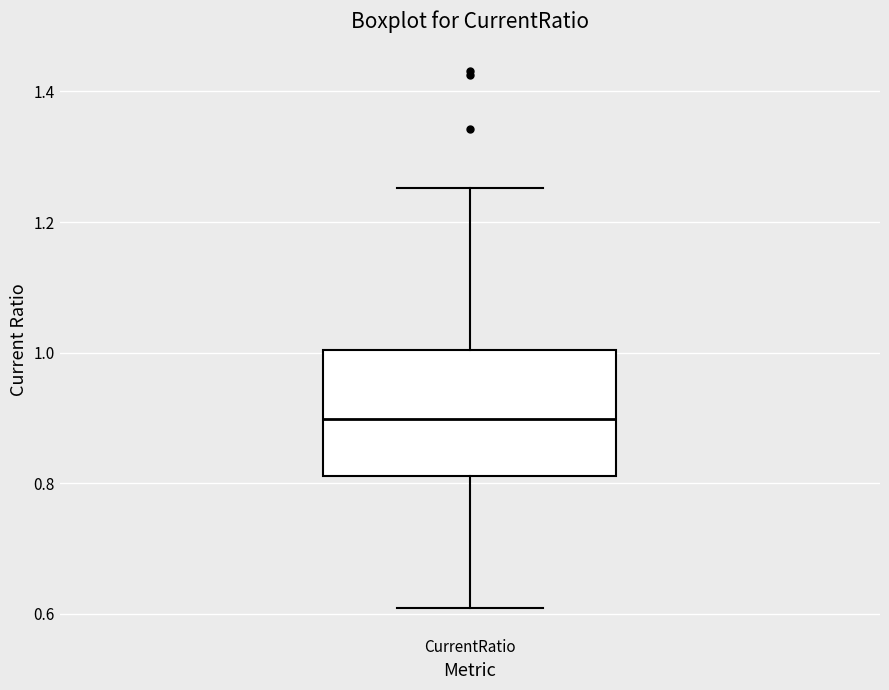

Transcribe this box plot: give where the median line is, the range the box spans, and where the two whiskers end, as read against the y-axis. The values are not printed on the chart, so give them approximately, as read against the axis.

median 0.90, box 0.82 to 1.00, whiskers 0.60 to 1.26